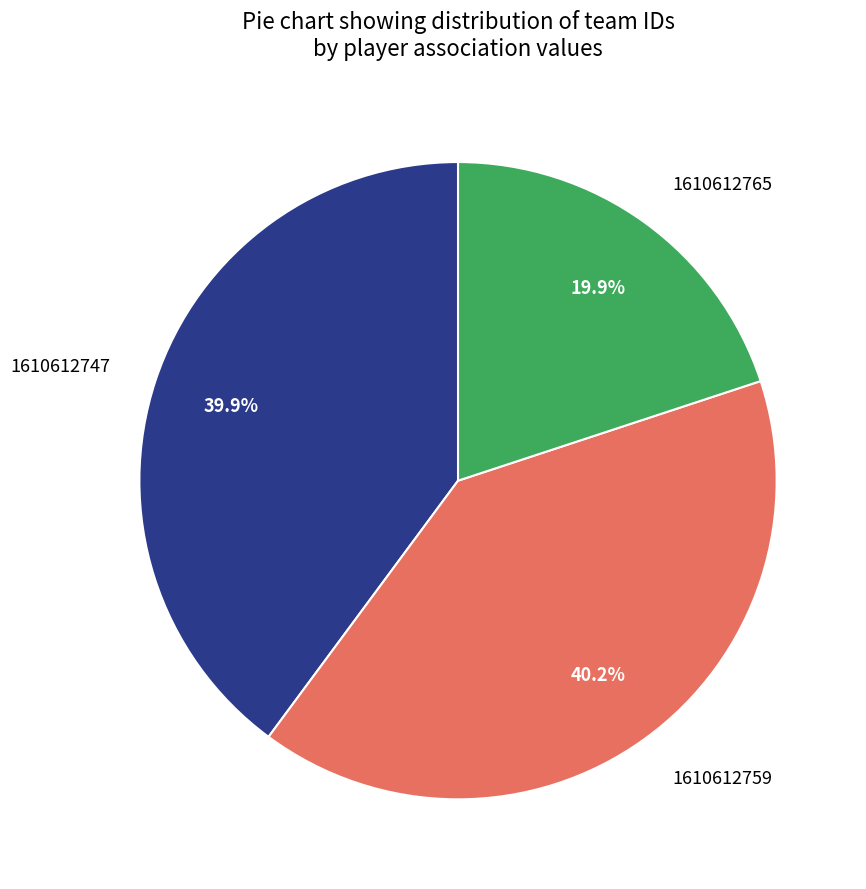

Is 1610612765 the majority of the pie?

No